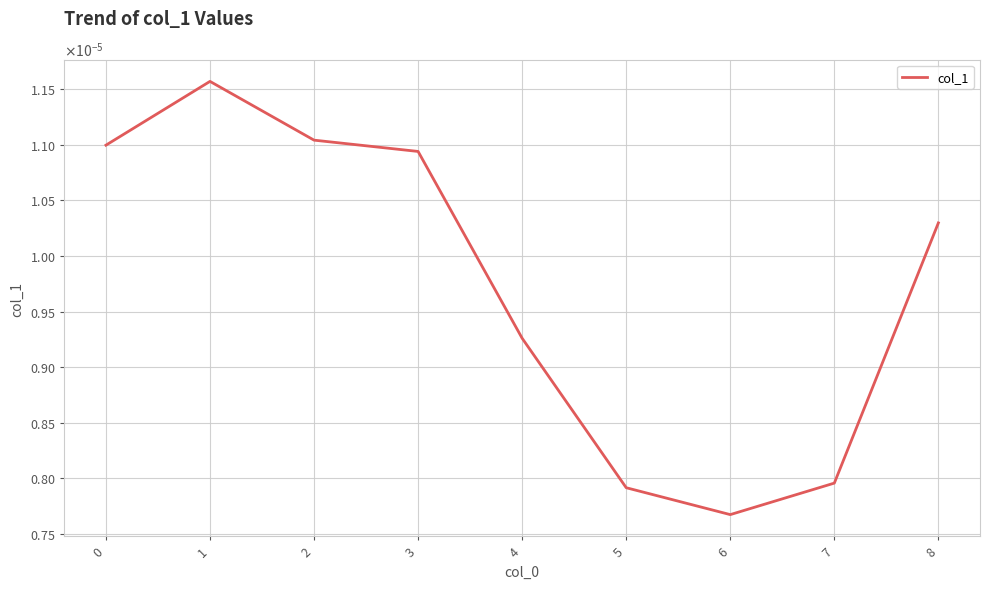

Does the chart have visible grid lines?

Yes